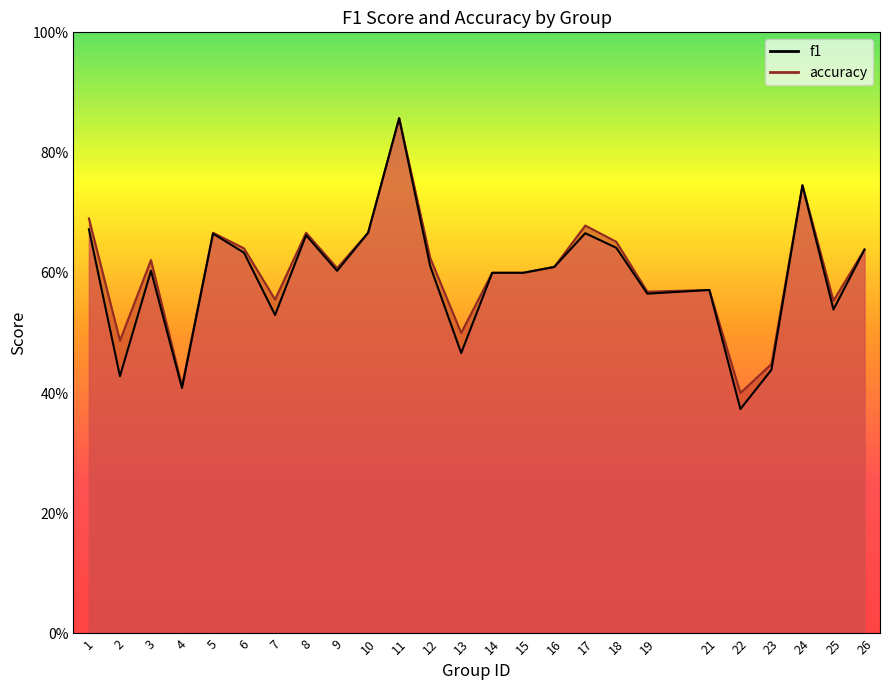

Does the chart have visible grid lines?

No